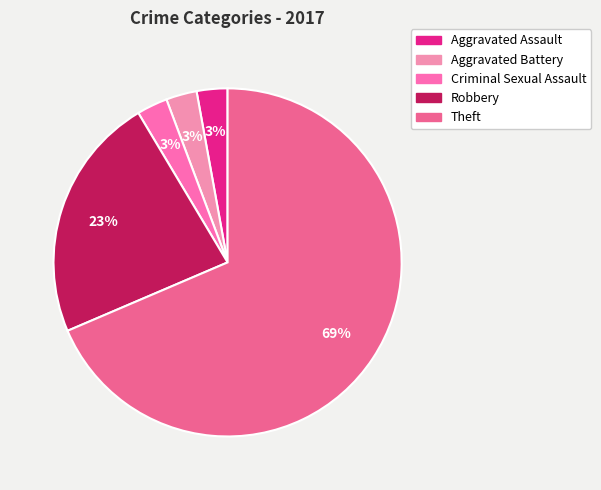

Is it true that Aggravated Assault is 3% of the pie?

True